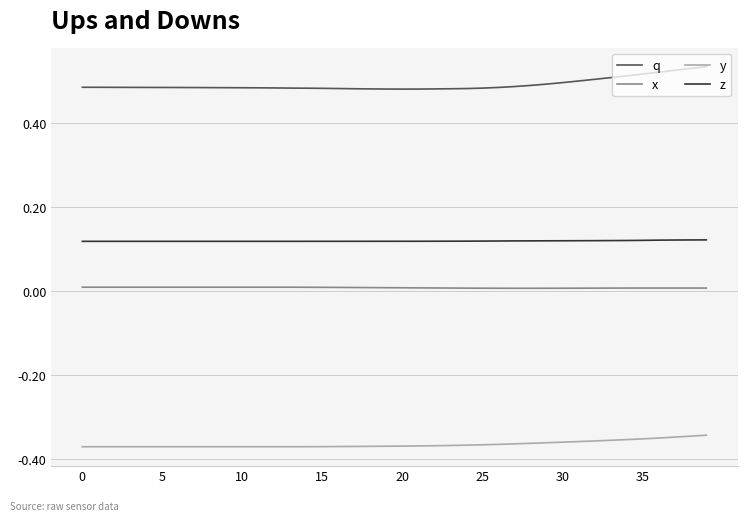

Rank the series by their maximum value, from highest to lowest.

q, z, x, y